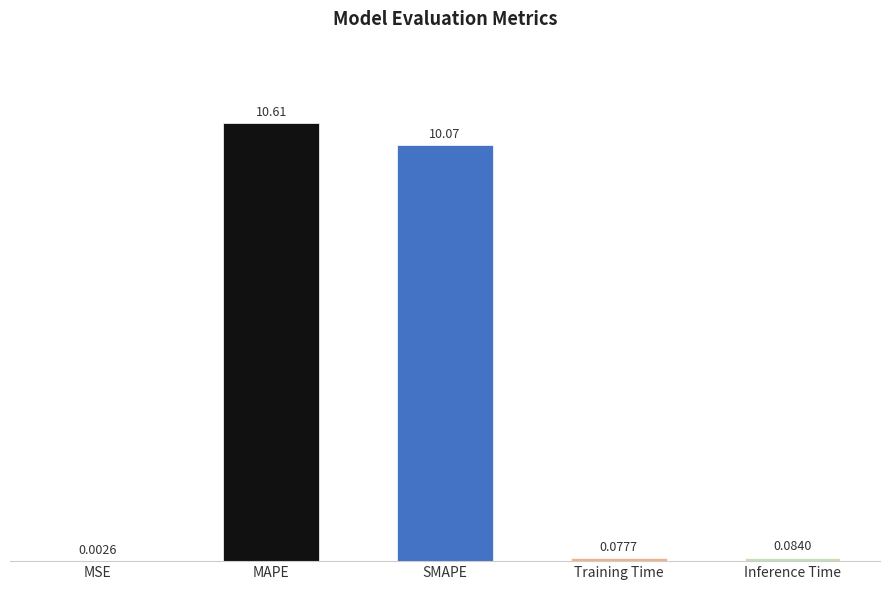

True or false: the data shows 10.6 at MAPE.

True